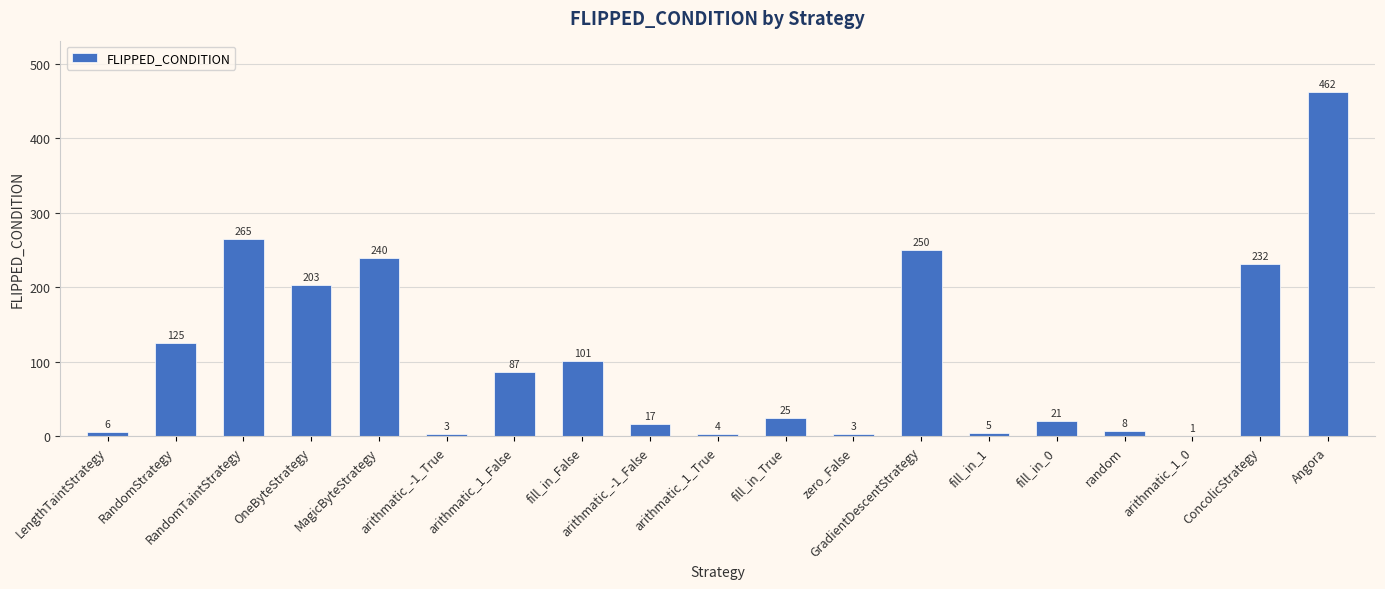

Are the bars horizontal?

No